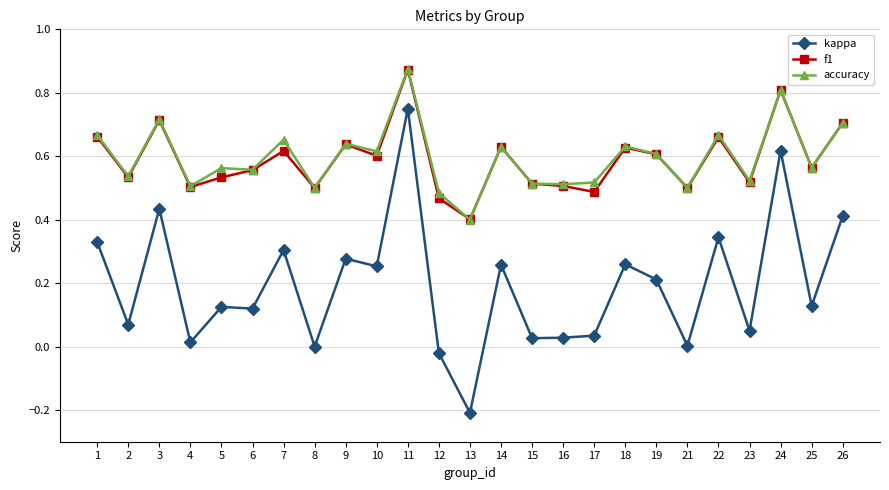

Which label corresponds to the largest value in the chart?

11